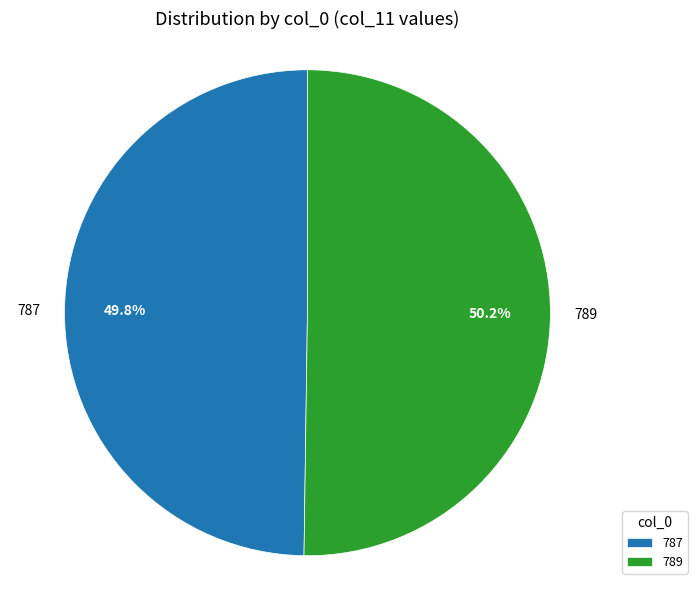

Combined, do 787 and 789 account for over 50%?

Yes